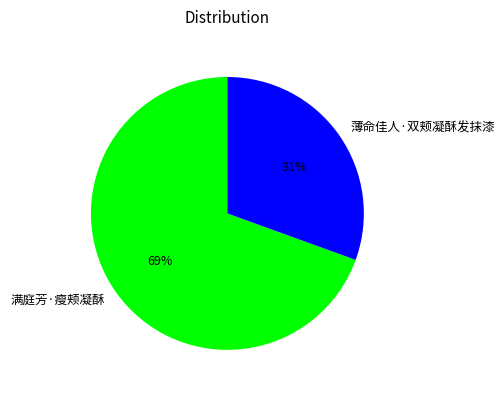

What is the smallest slice in the pie chart?

薄命佳人·双颊凝酥发抹漆